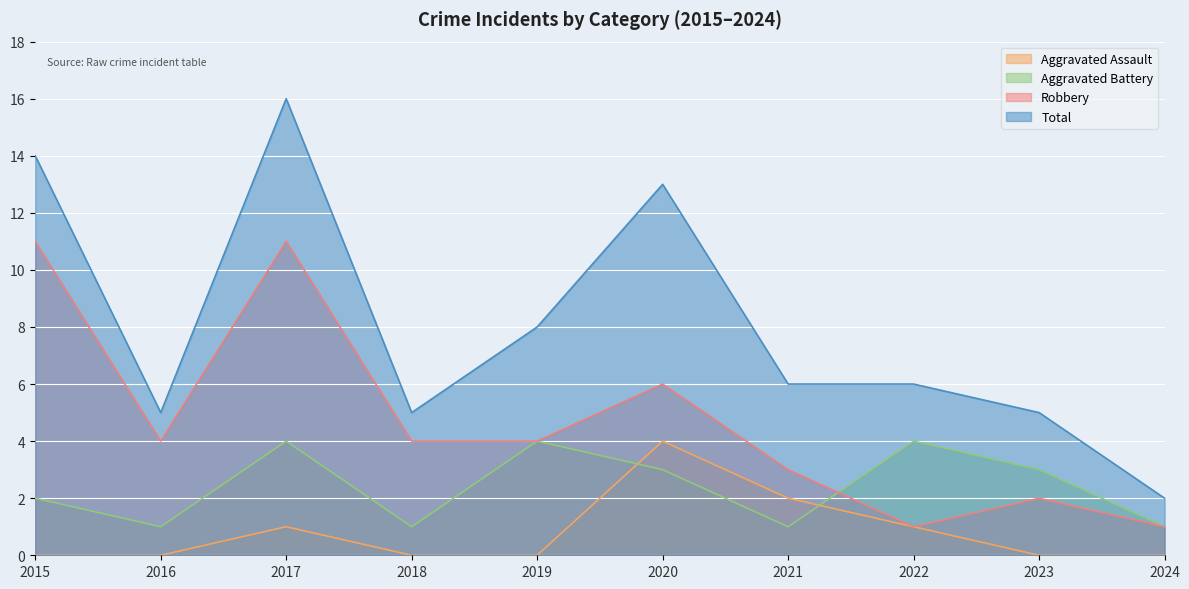

Is the value of Total at 2022 greater than the value of Aggravated Battery at 2020?

Yes